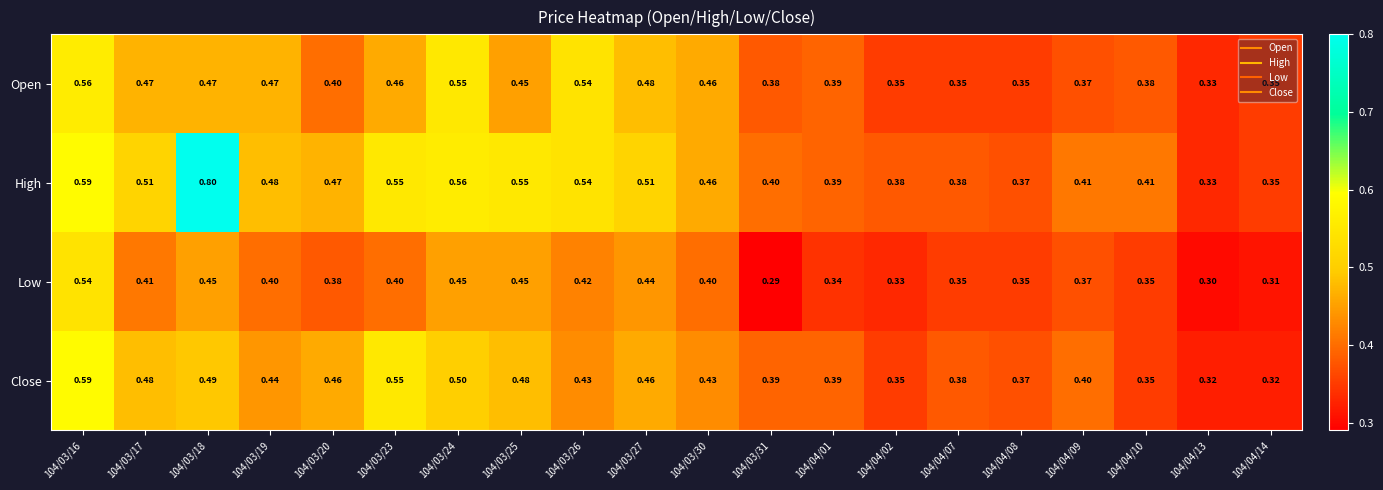

Which series has the largest total across all categories?

High